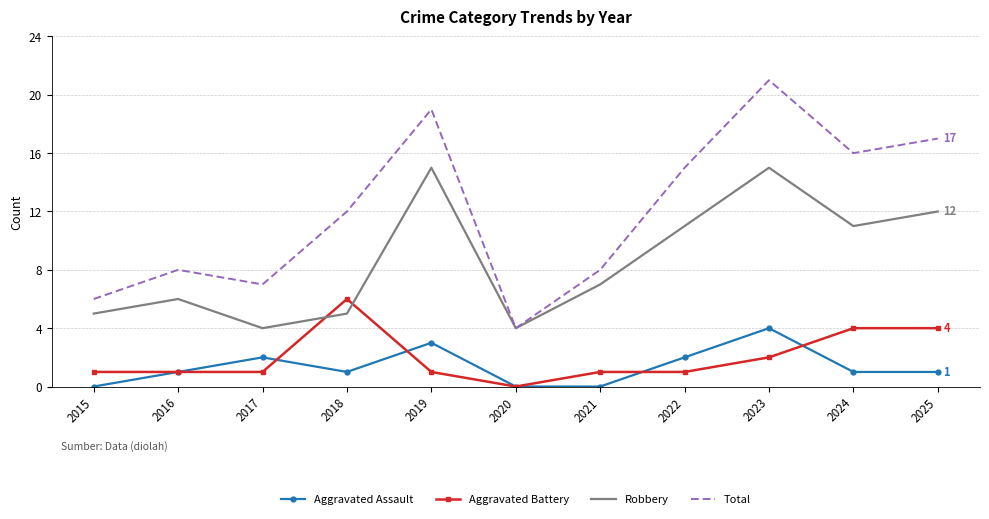

What is the greatest value displayed?

21